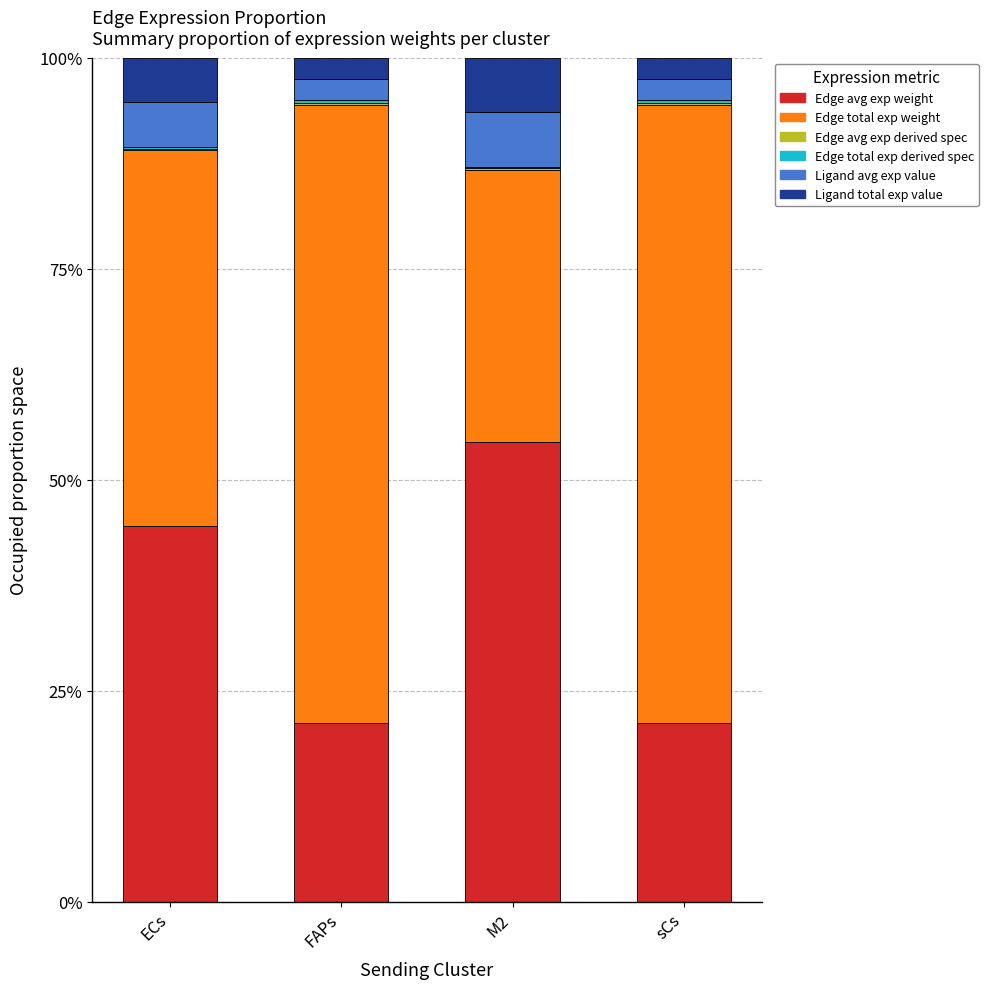

Are the bars grouped side by side (vs. stacked)?

No